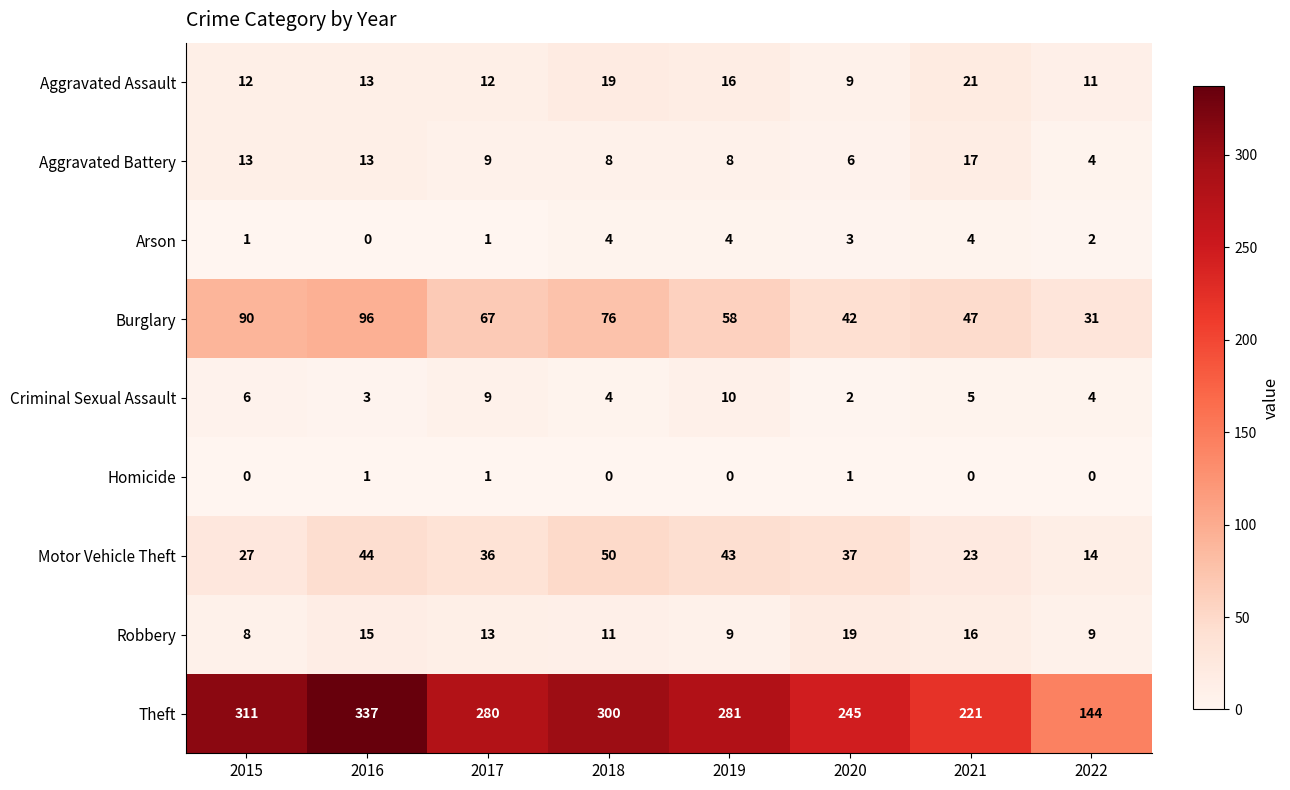

Which series changed the most between 2019 and 2021?

Theft